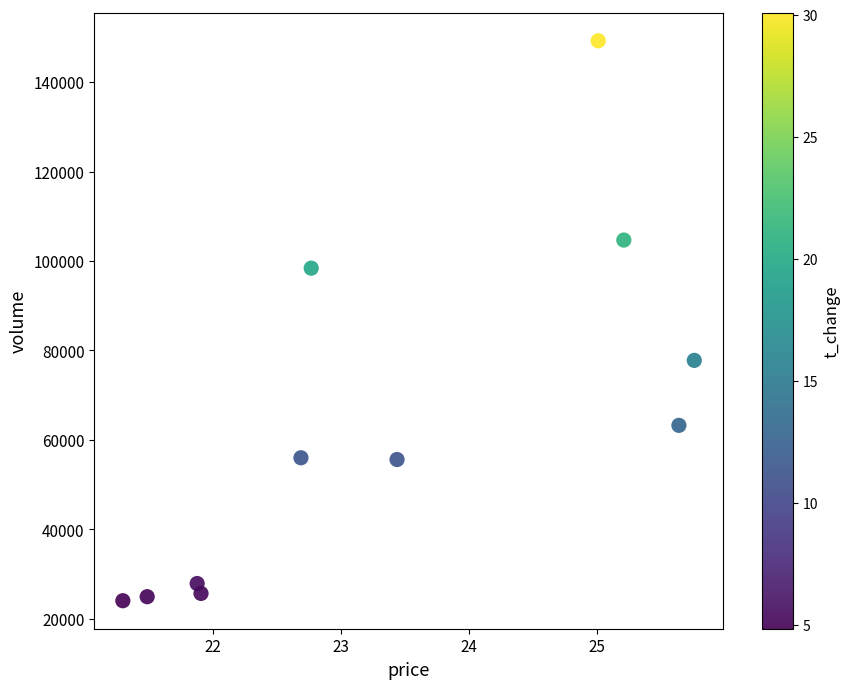

What Y value in the scatter plot is closest to 86647?

77784